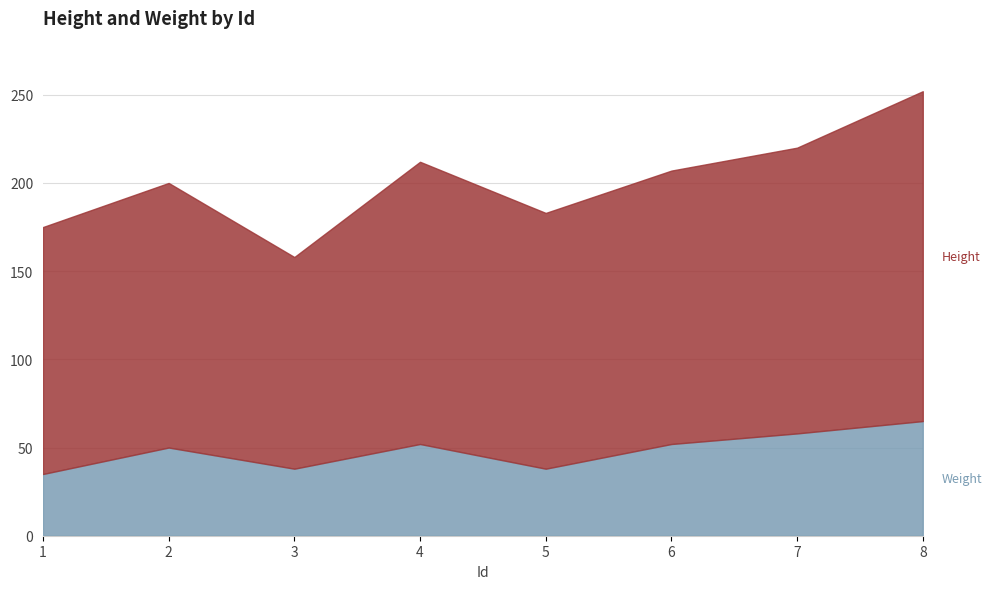

Where is the first local minimum for Weight?

3